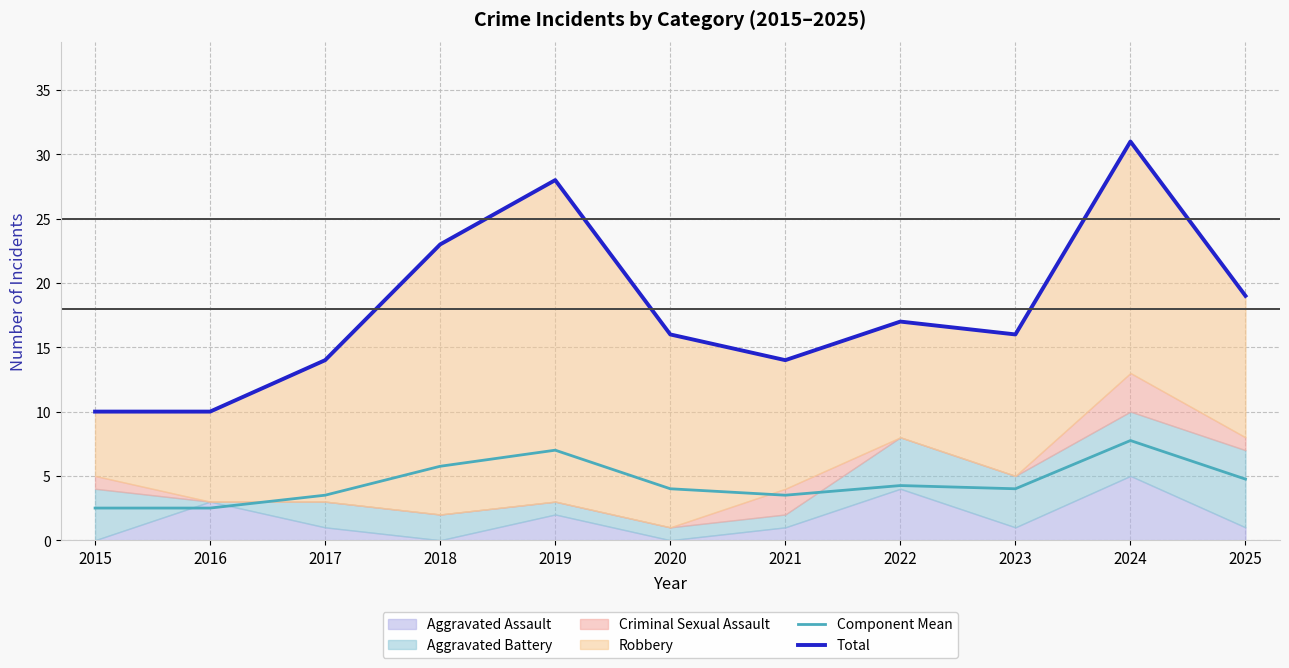

True or false: Component Mean and Total intersect in this chart.

False